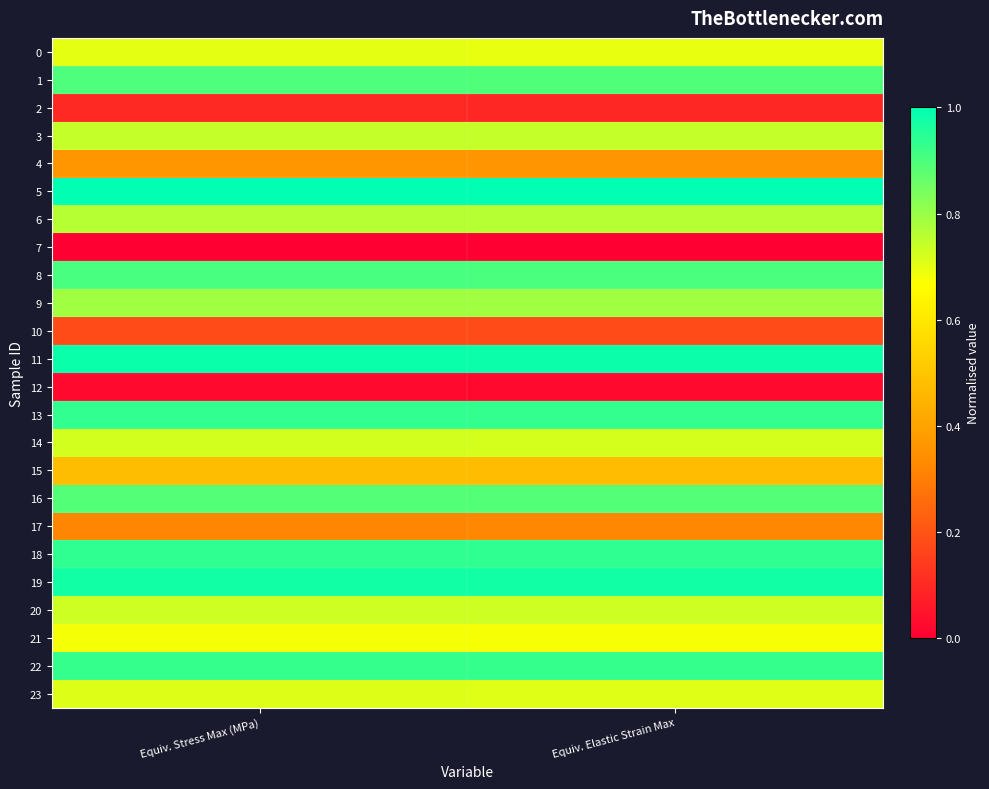

At Equiv. Stress Max (MPa), list the series in order from smallest to largest.

7, 12, 2, 10, 17, 4, 15, 21, 0, 23, 14, 20, 3, 6, 9, 16, 1, 8, 22, 13, 18, 19, 11, 5